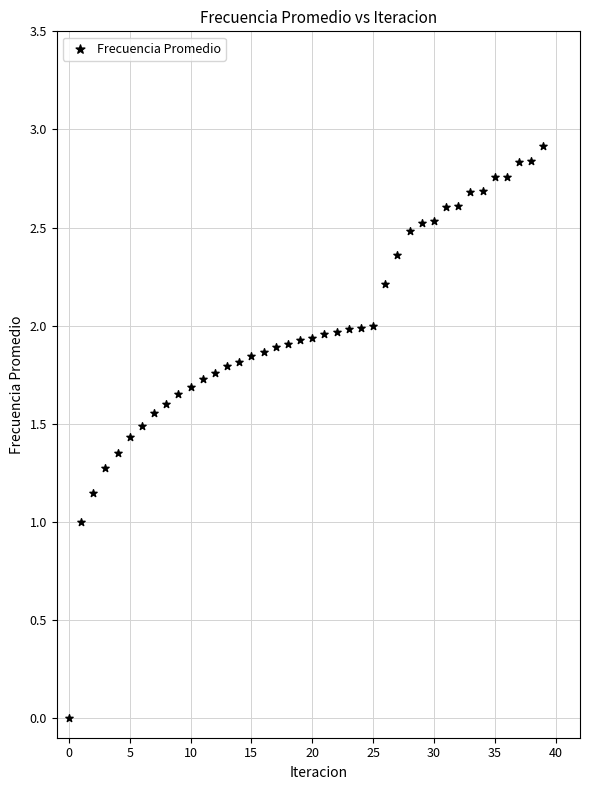

What is the range of Y values (max minus min)?

2.9